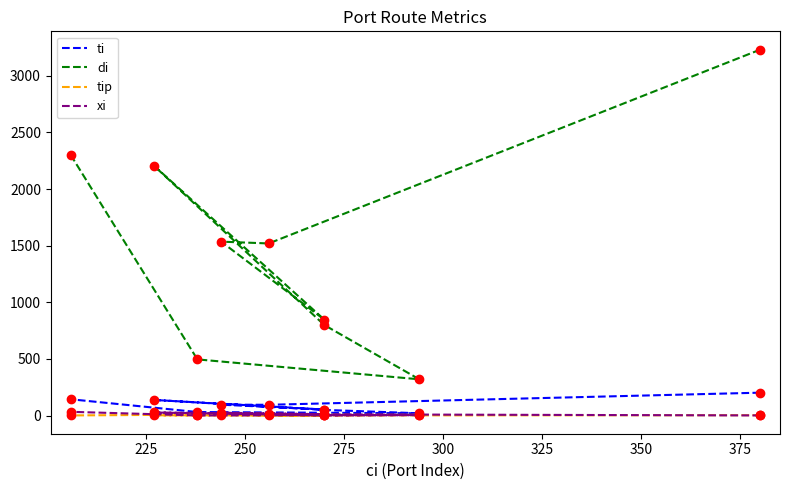

What are all the series names shown in the legend?

ti, di, tip, xi